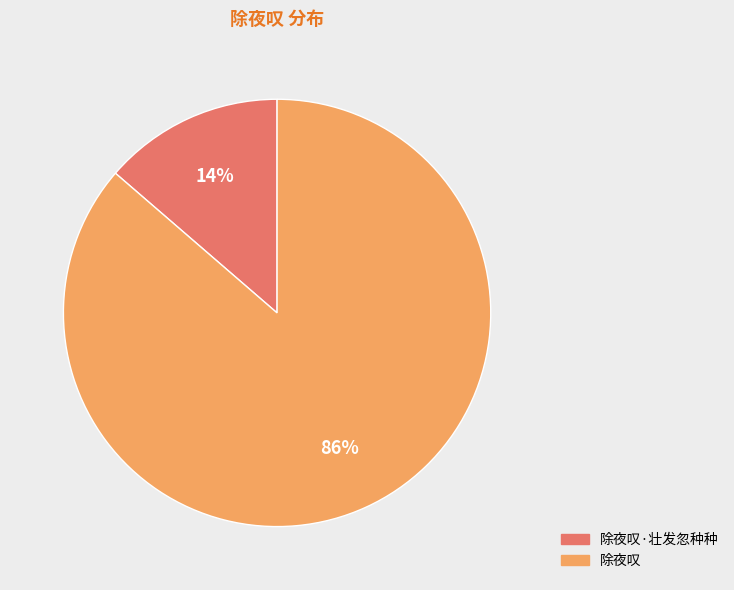

Count the number of slices in the pie.

2